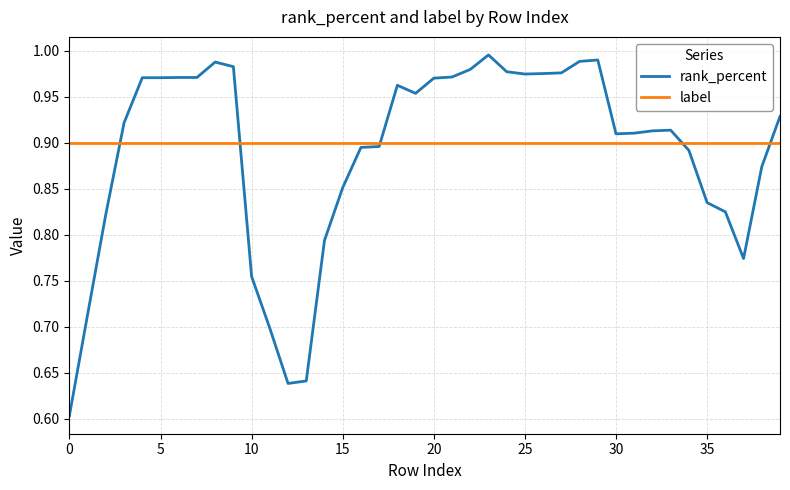

Which series has the largest range (max minus min)?

rank_percent